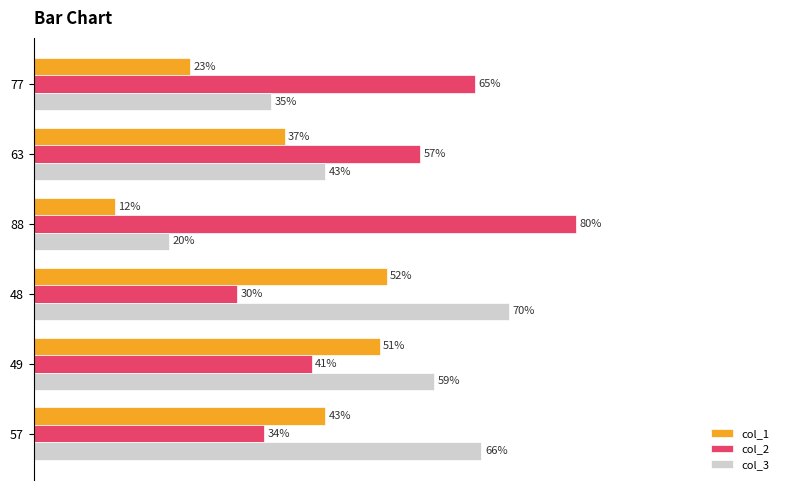

Between 49 and 57, which series saw the biggest shift?

col_1